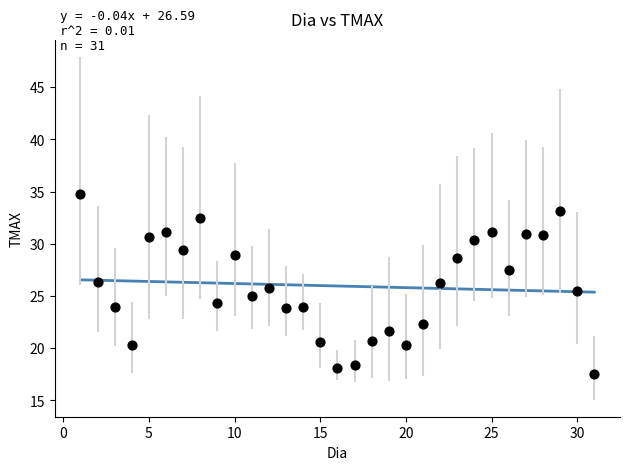

What is the range of Y values (max minus min)?

17.3